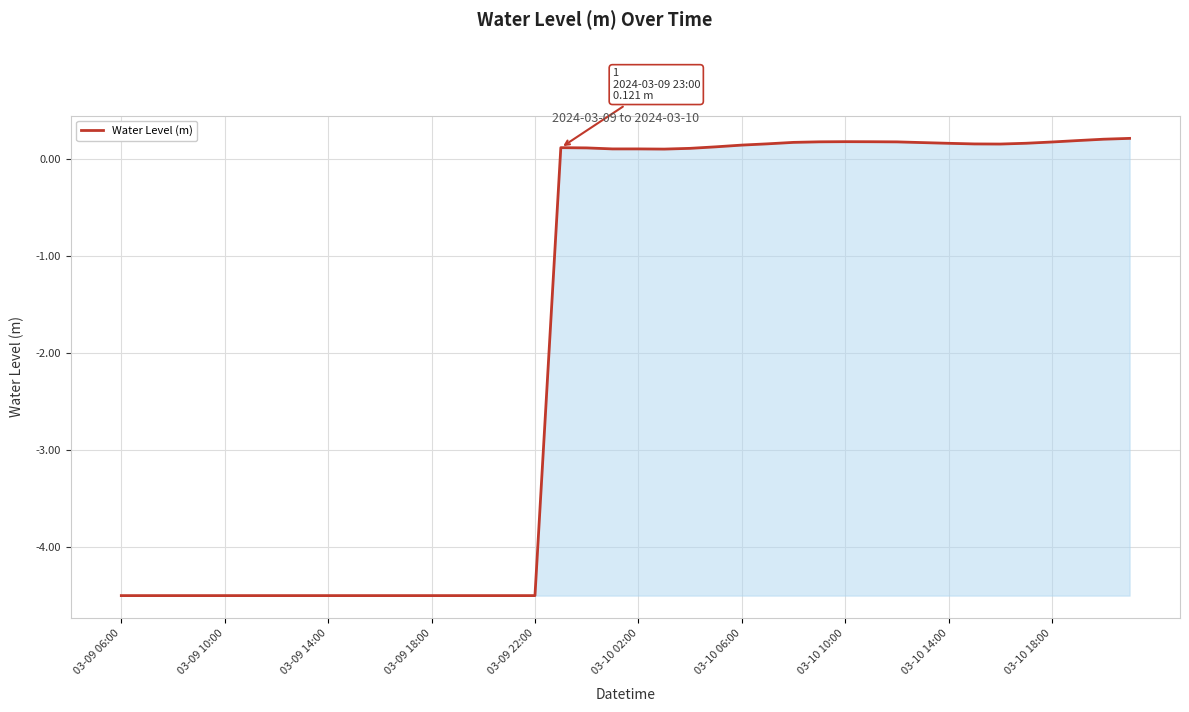

What is the difference between the maximum and minimum values?

4.7